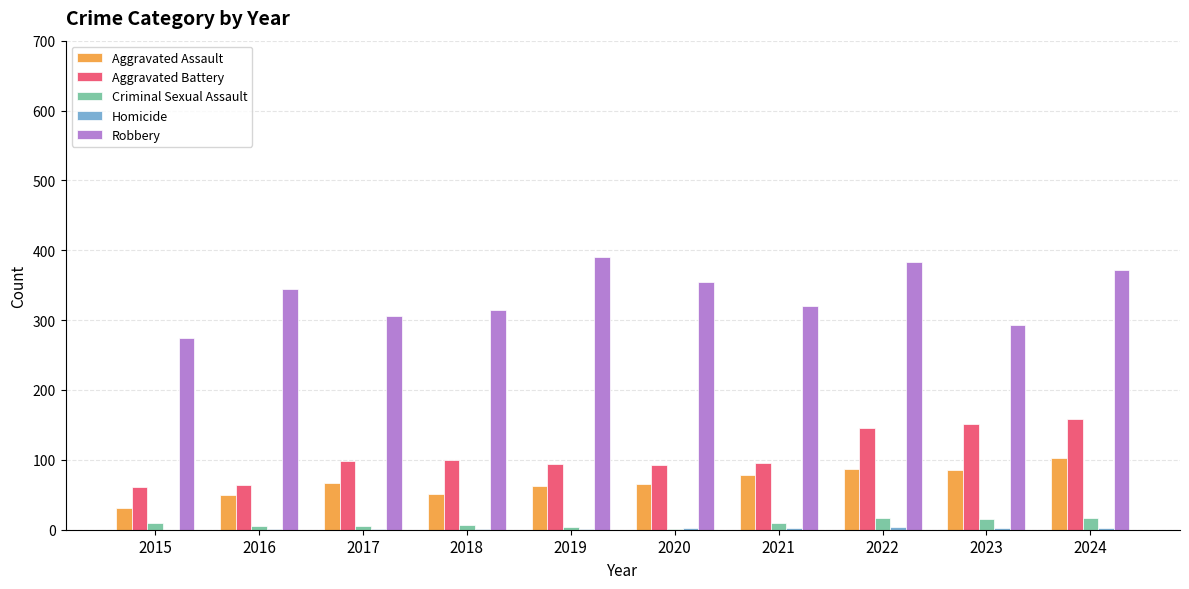

At which label is Aggravated Battery closest to 110?

2018